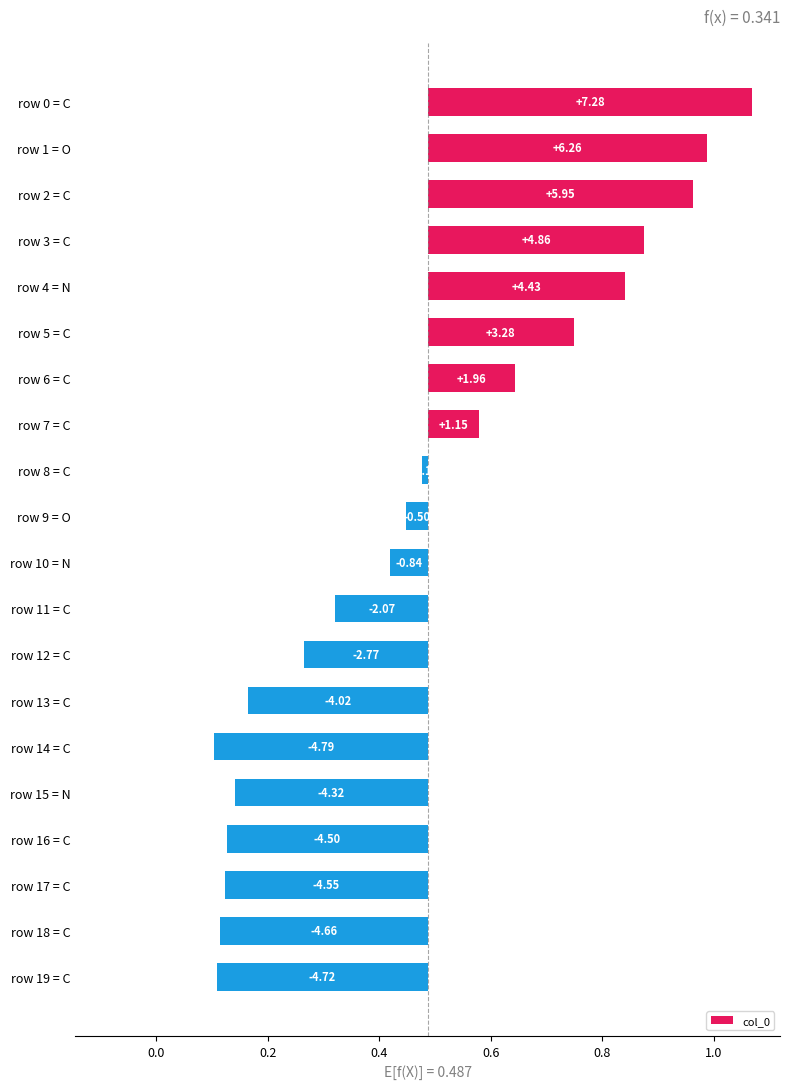

What is the difference between the maximum and minimum values?

1.0